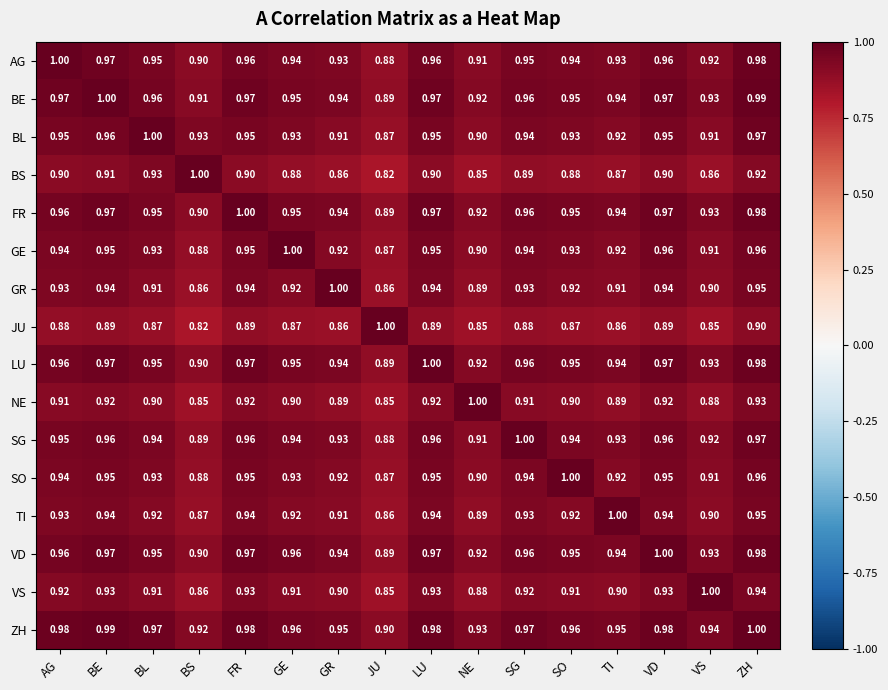

Which series has the largest total across all categories?

ZH